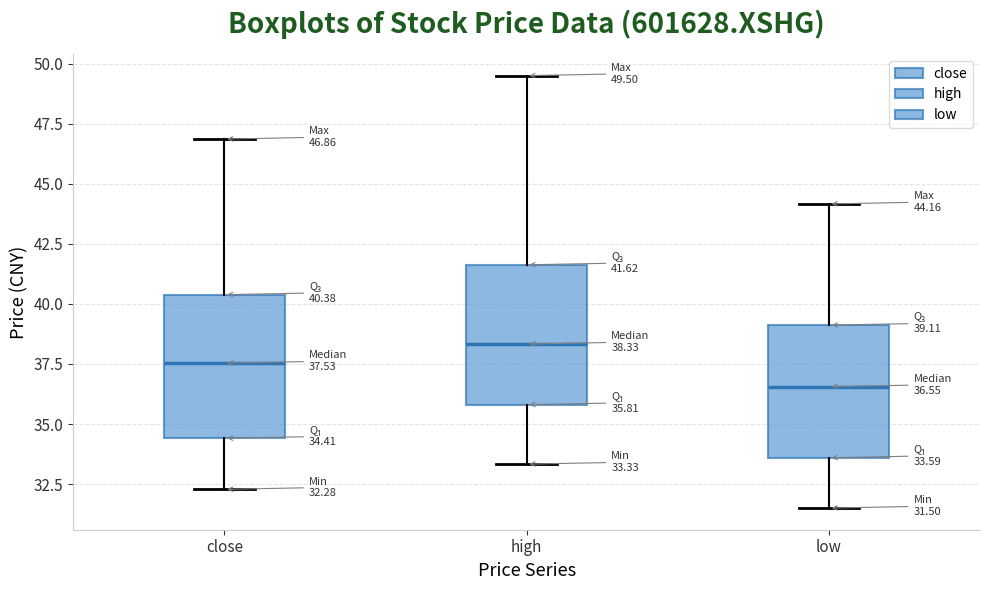

Which box has the lowest median line?

low